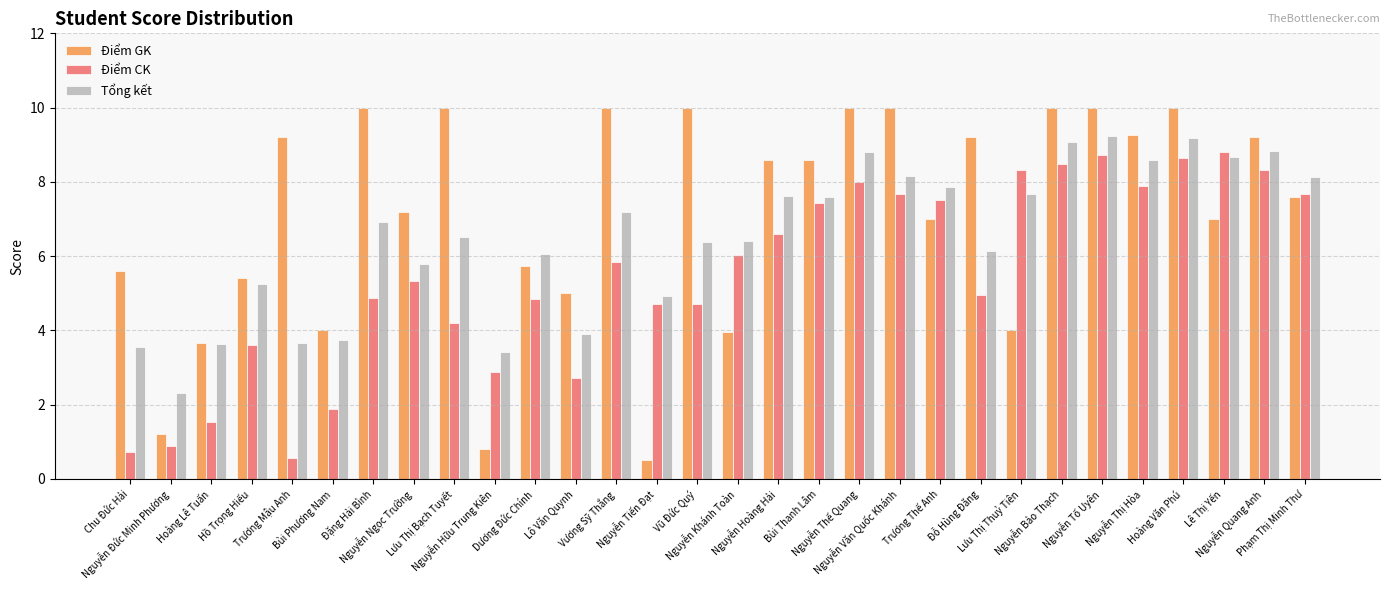

What is the maximum value for Tổng kết?

9.2